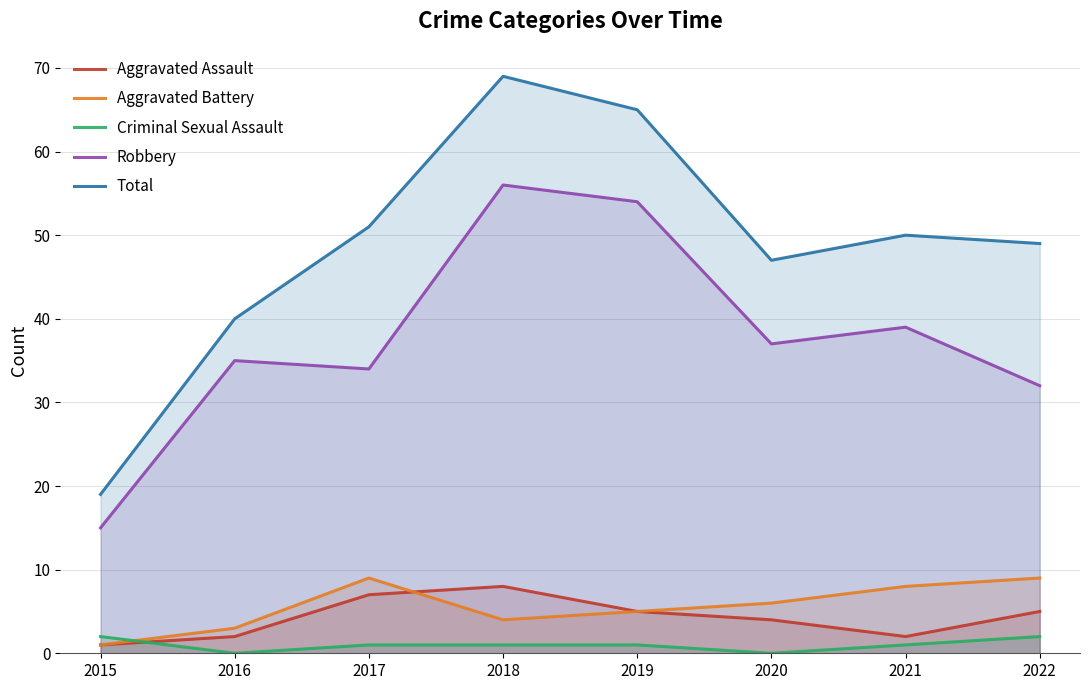

Reading right to left, transcribe all the data shown in this chart.

Aggravated Assault: 2022=5	2021=2	2020=4	2019=5	2018=8	2017=7	2016=2	2015=1
Aggravated Battery: 2022=9	2021=8	2020=6	2019=5	2018=4	2017=9	2016=3	2015=1
Criminal Sexual Assault: 2022=2	2021=1	2020=0	2019=1	2018=1	2017=1	2016=0	2015=2
Robbery: 2022=32	2021=39	2020=37	2019=54	2018=56	2017=34	2016=35	2015=15
Total: 2022=49	2021=50	2020=47	2019=65	2018=69	2017=51	2016=40	2015=19